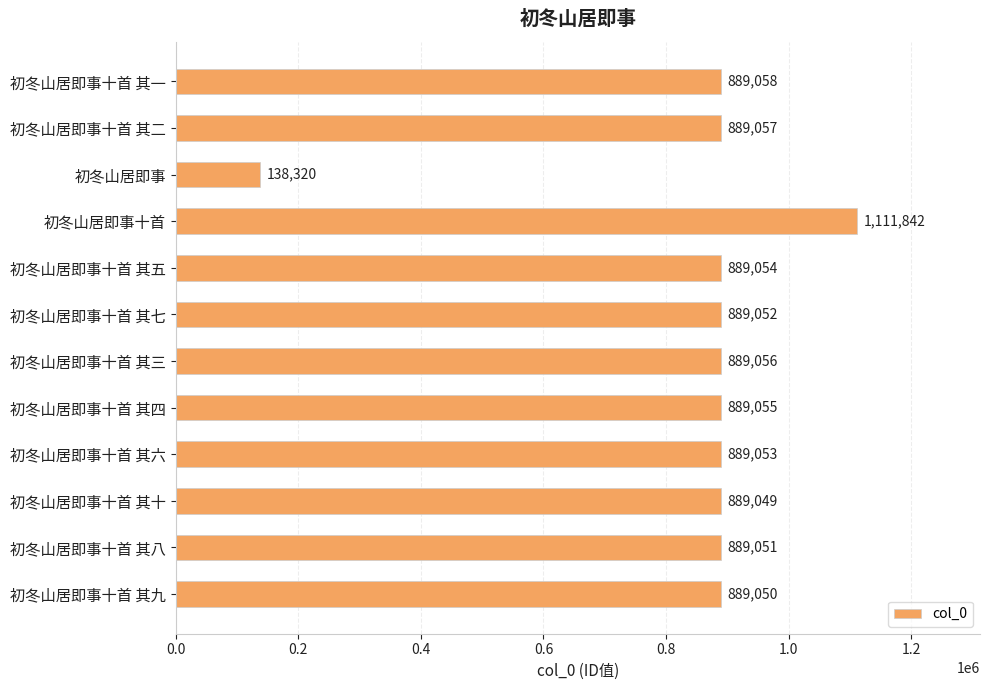

Which category has the lowest value across all series?

初冬山居即事